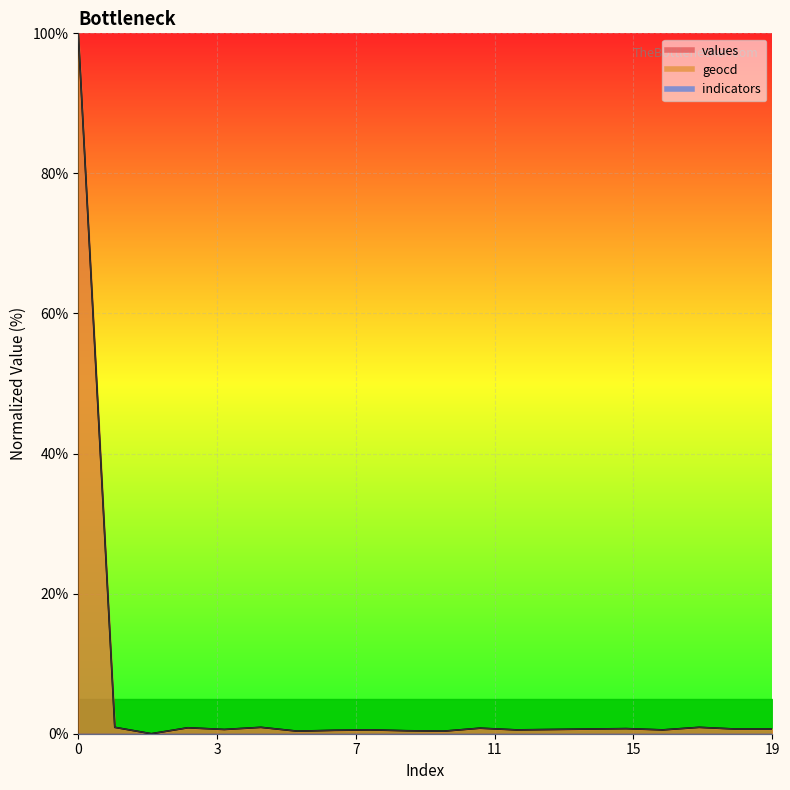

Count the number of categories in the chart.

20